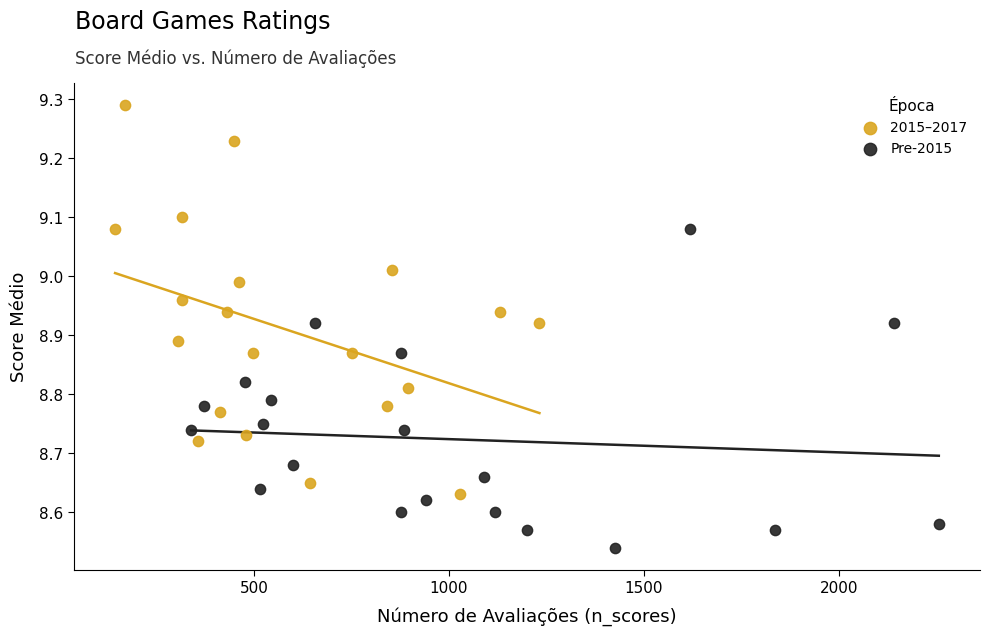

Which series has the widest spread of Y values?

2015–2017